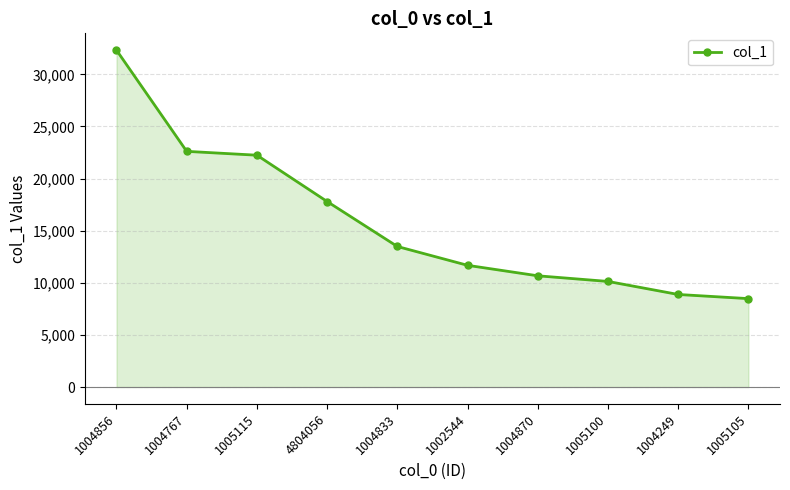

Reading left to right, transcribe all the data shown in this chart.

1004856=32321	1004767=22613	1005115=22244	4804056=17800	1004833=13486	1002544=11678	1004870=10673	1005100=10132	1004249=8881	1005105=8483